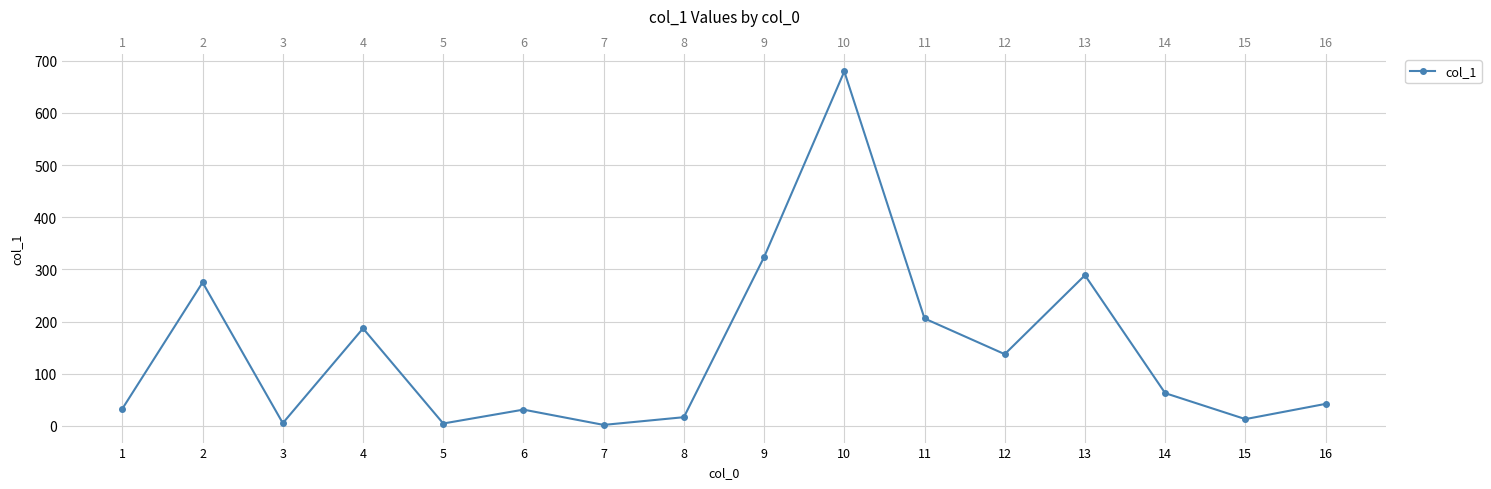

Between 14 and 6, which is larger?

14